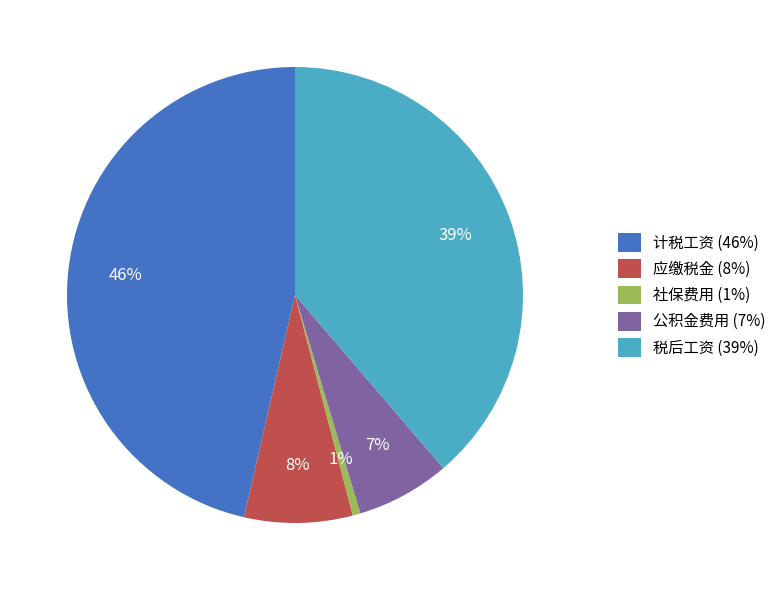

Combined, do 应缴税金 and 税后工资 account for over 50%?

No